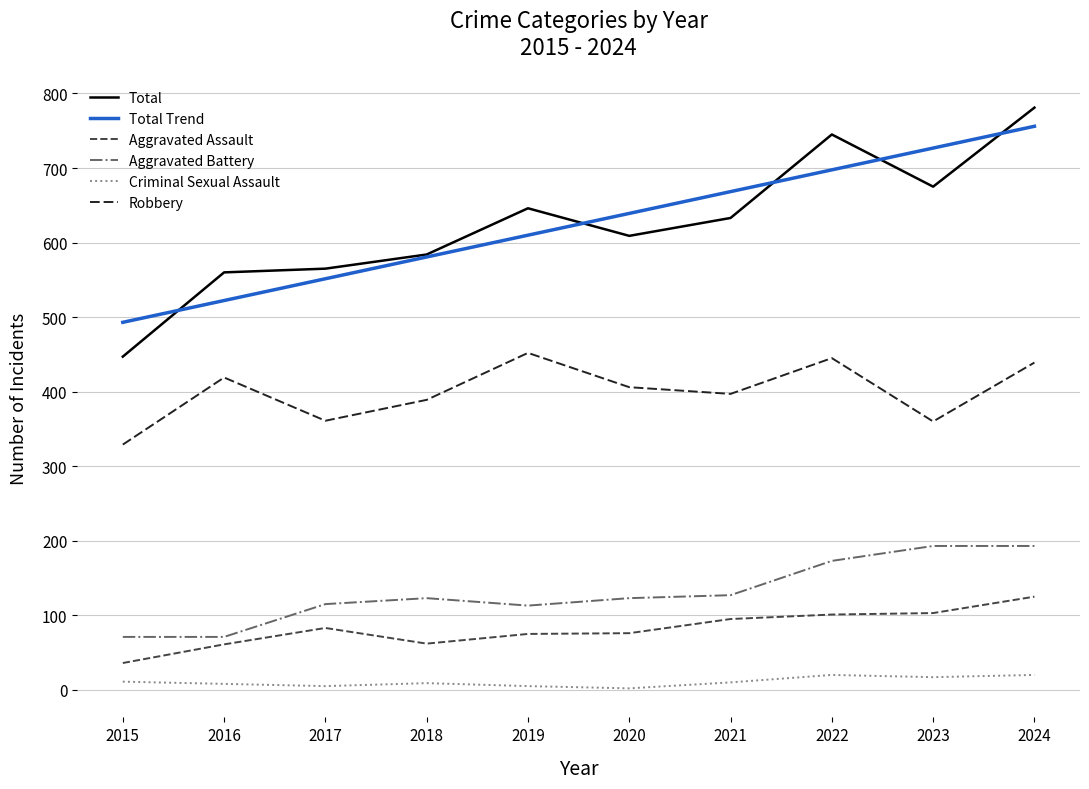

Which series changed the most between 2020 and 2024?

Total